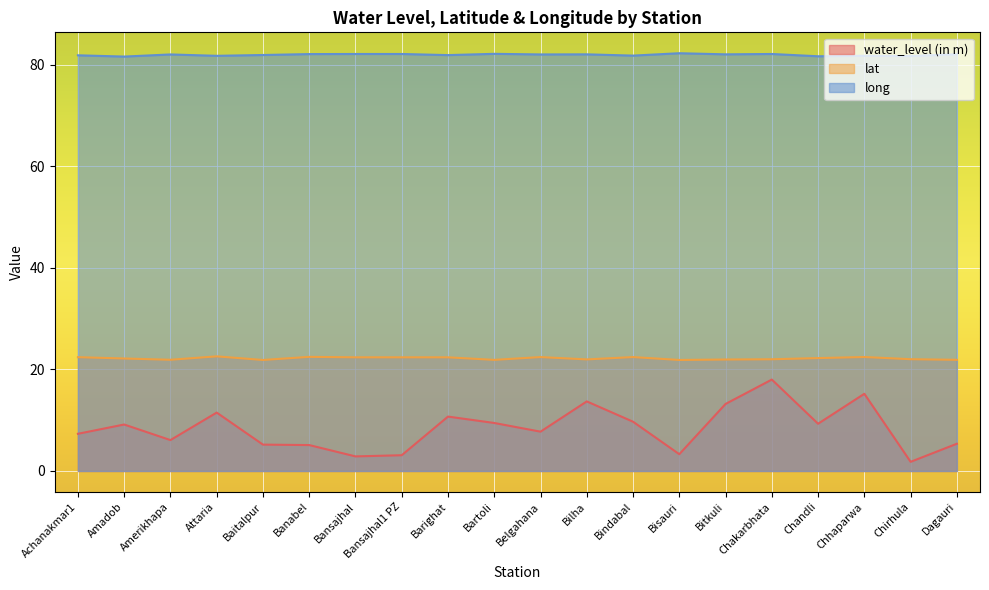

Rank the series by their maximum value, from lowest to highest.

water_level (in m), lat, long